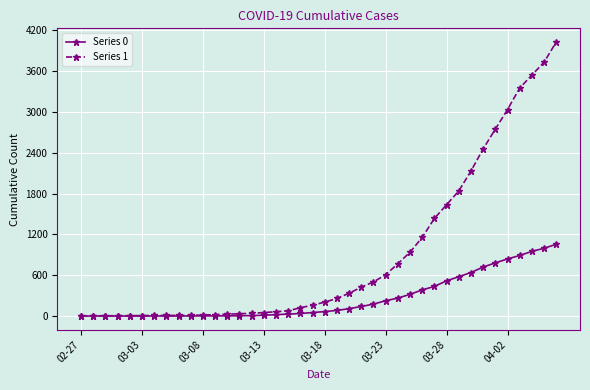

Does the chart have visible grid lines?

Yes